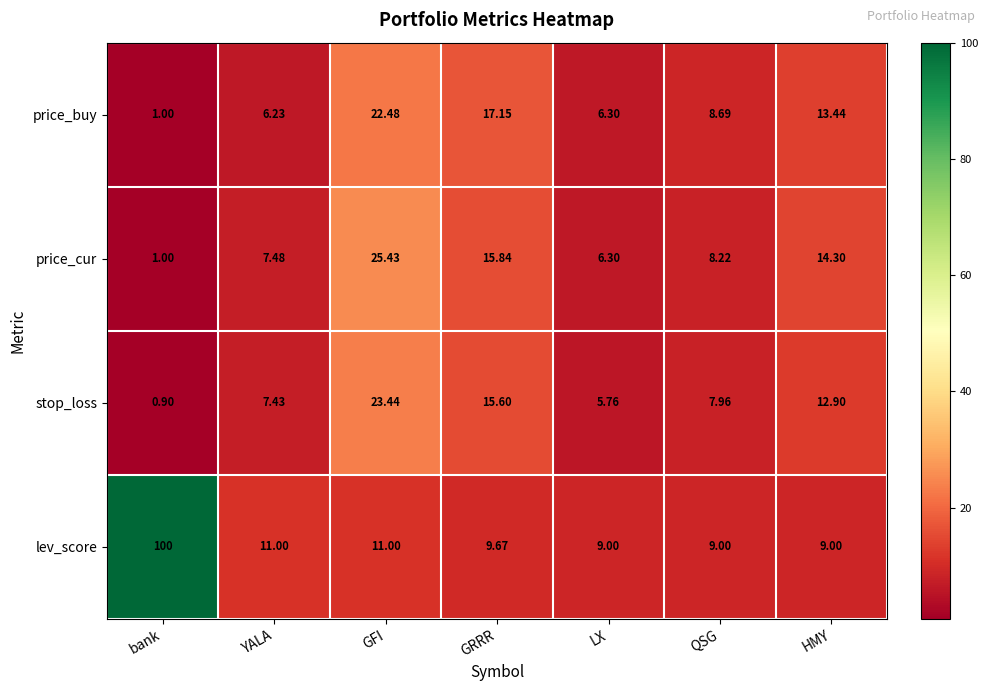

Is the value of lev_score at HMY greater than the value of stop_loss at QSG?

Yes